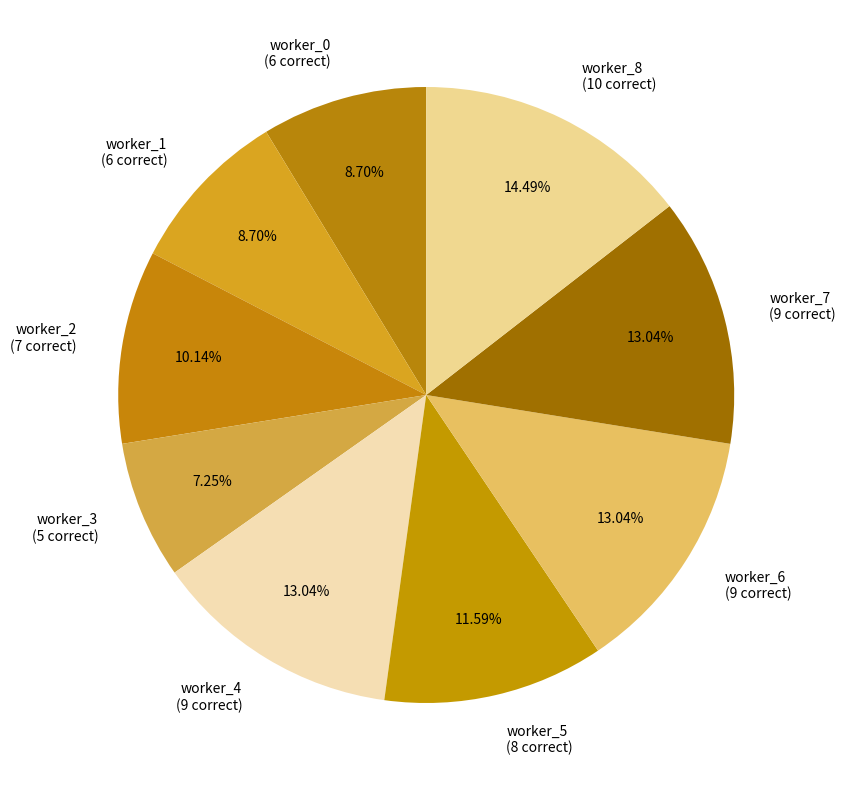

What is the ratio of the value at worker_8 (10 correct) to the value at worker_7 (9 correct)?

1.1